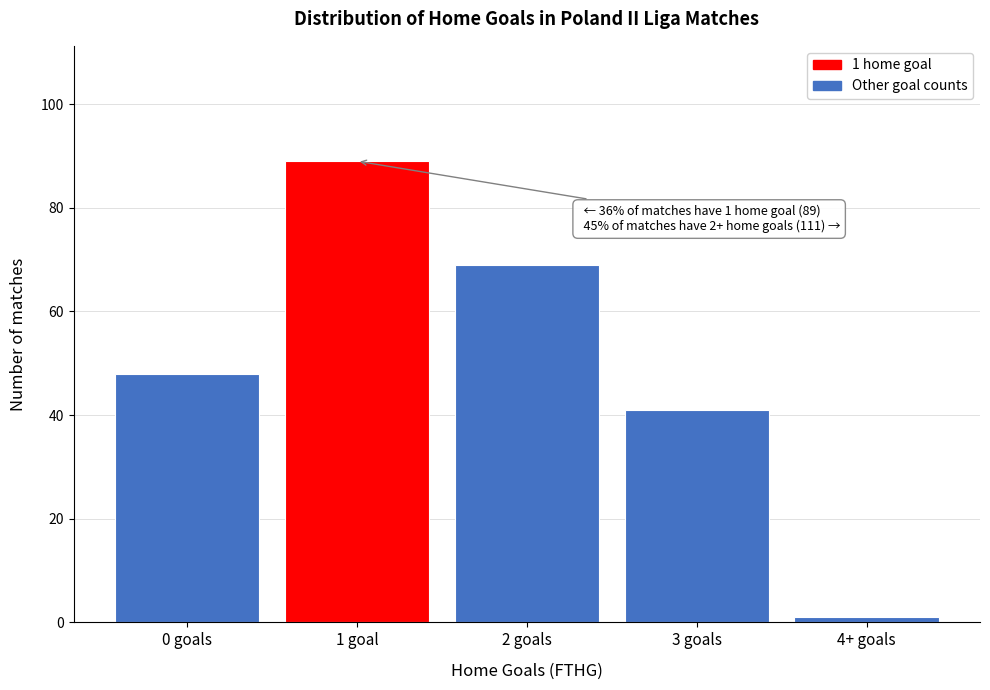

Reading left to right, extract all data points from this chart.

0 goals=48	1 goal=89	2 goals=69	3 goals=41	4+ goals=1